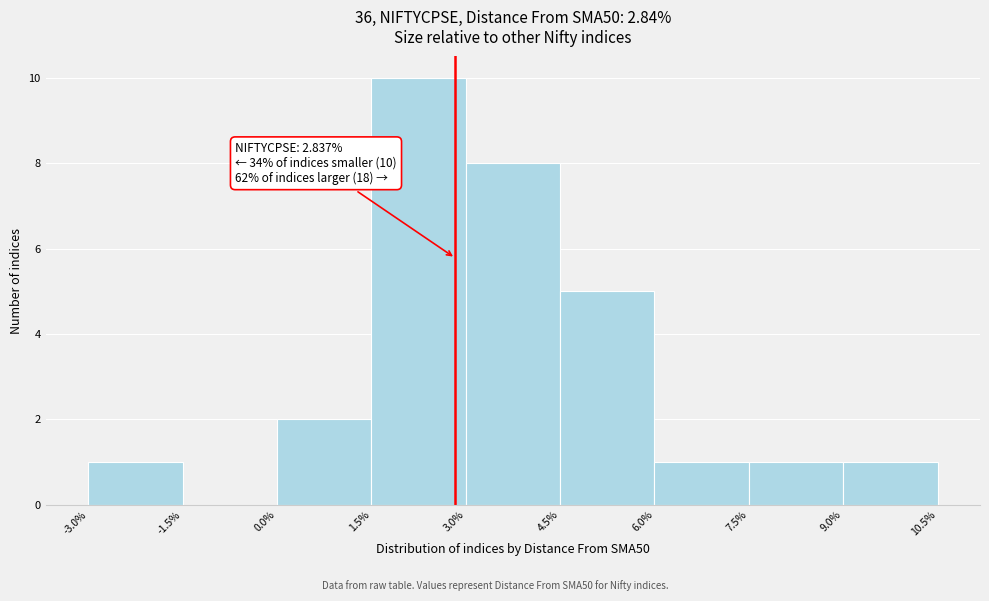

Which range on the x-axis has the tallest bar?

1.5% to 3.0%